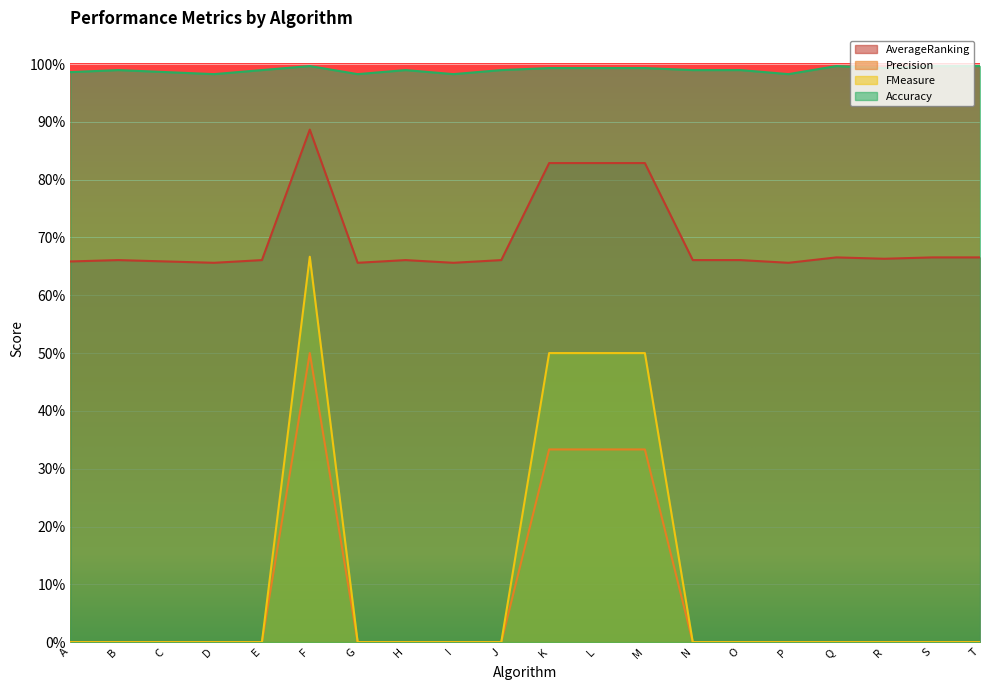

True or false: Precision and FMeasure cross at least once.

False